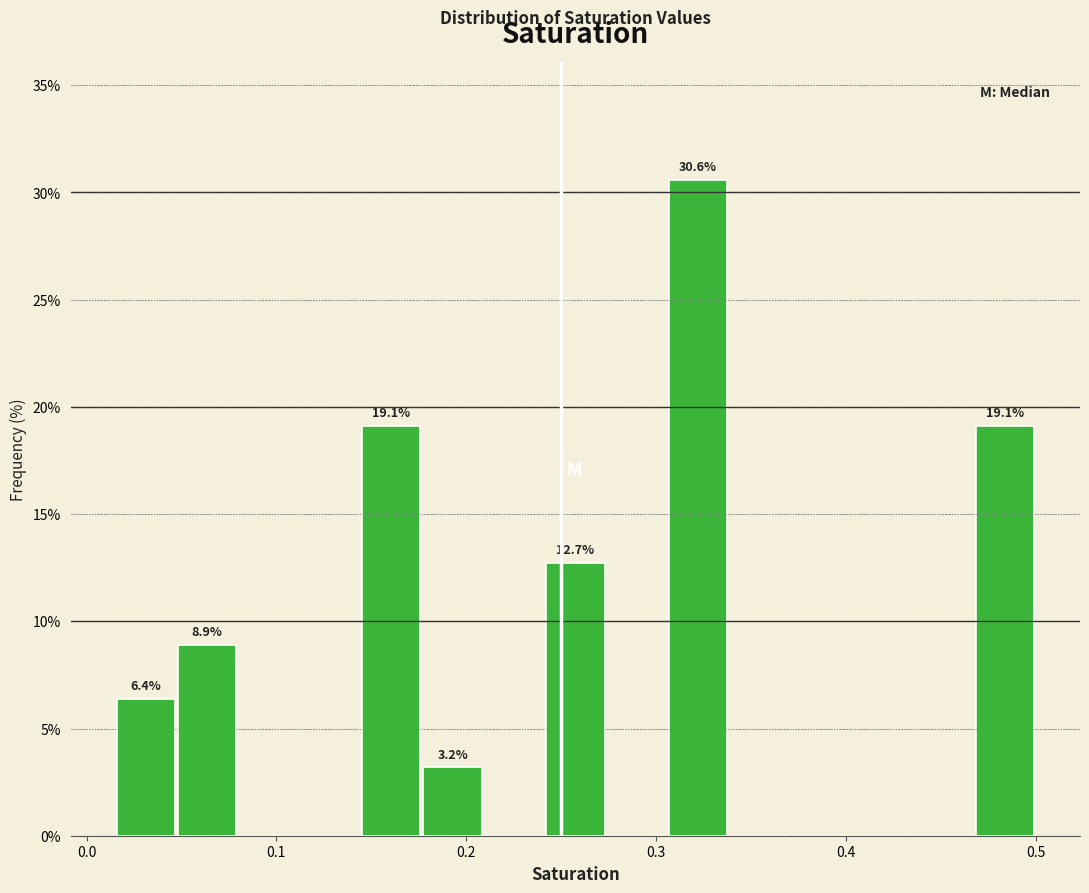

Around what value on the x-axis is the tallest bar? Give the approximate position of its centre, as read against the axis.

0.32